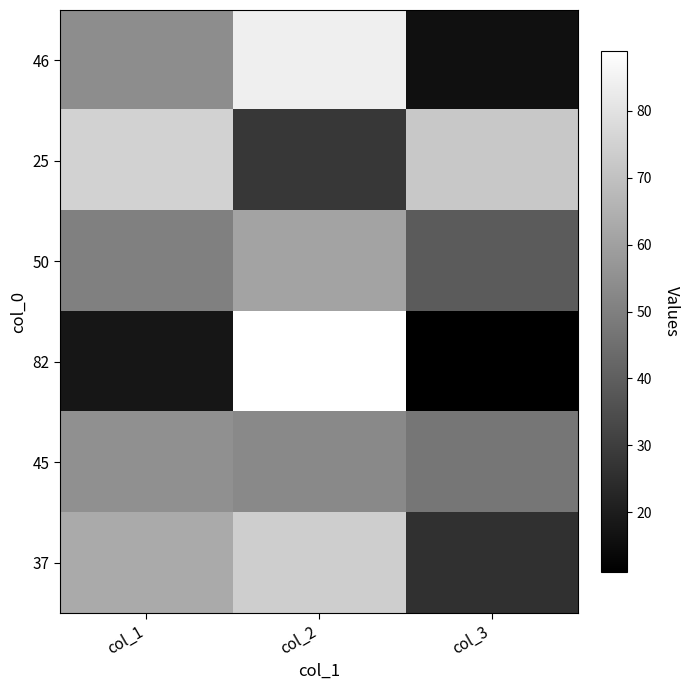

What is the total value across all series at col_2?

389